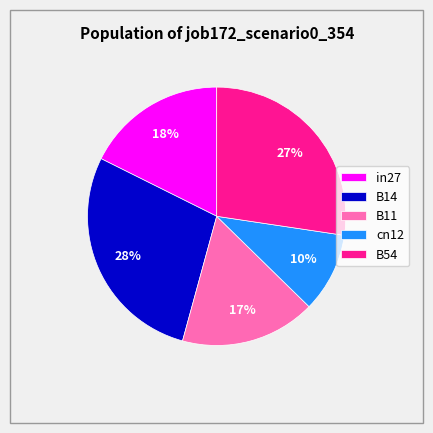

The cn12 slice represents 10% of the pie. True or false?

True